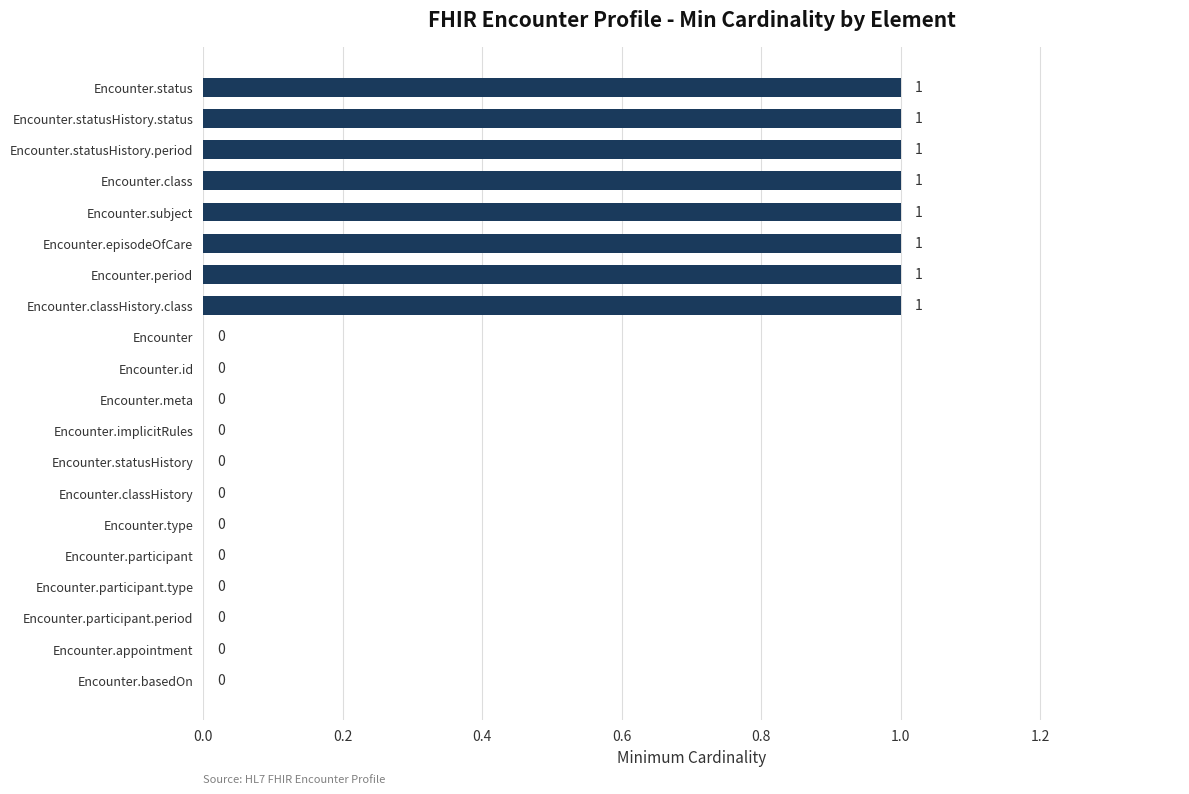

How many values are between 0 and 1?

20